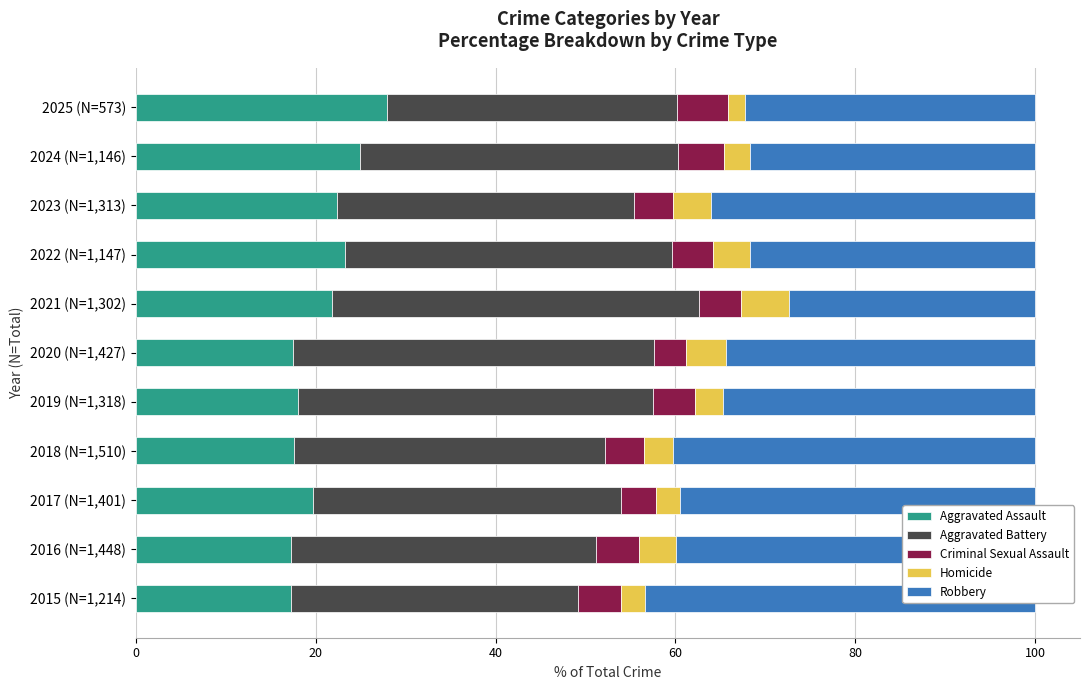

What is the difference between the maximum and second lowest values in the Aggravated Assault series?

10.6